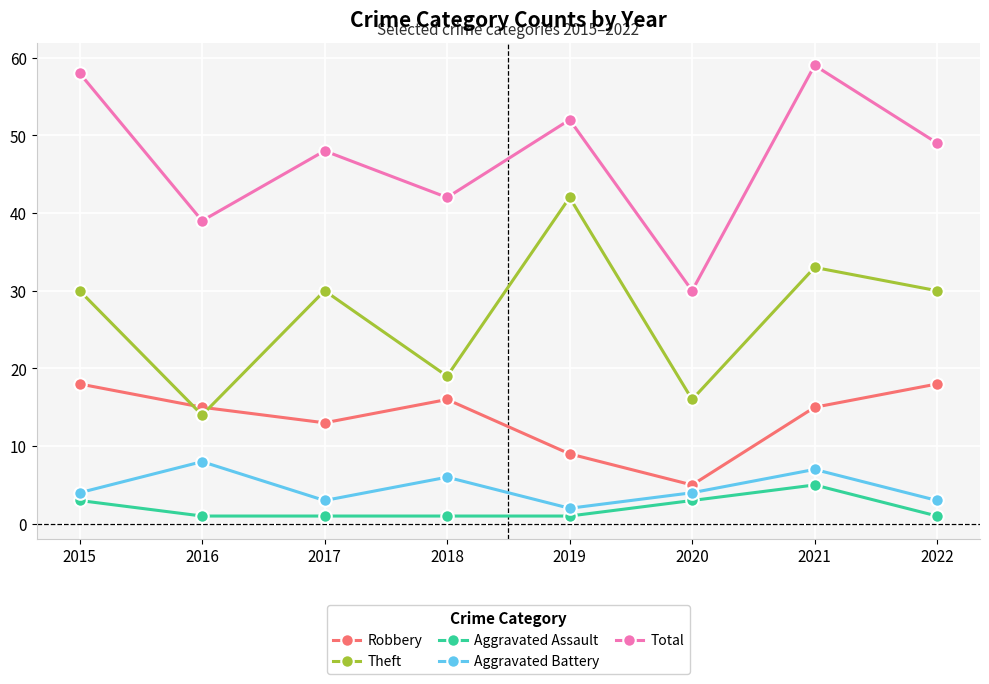

True or false: Aggravated Battery and Robbery intersect in this chart.

False